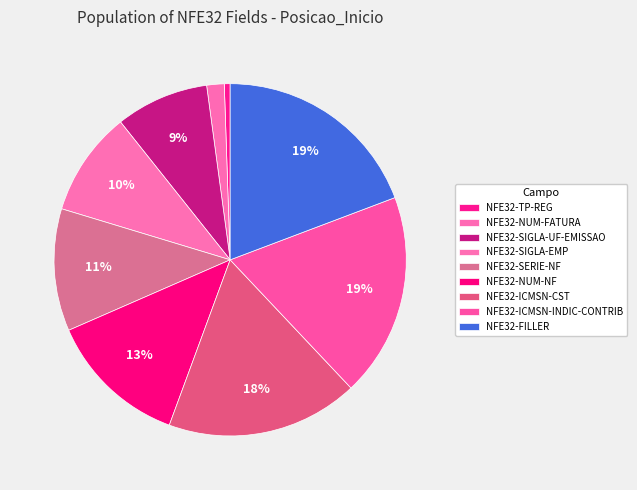

Rank the categories by value from lowest to highest.

NFE32-TP-REG, NFE32-NUM-FATURA, NFE32-SIGLA-UF-EMISSAO, NFE32-SIGLA-EMP, NFE32-SERIE-NF, NFE32-NUM-NF, NFE32-ICMSN-CST, NFE32-ICMSN-INDIC-CONTRIB, NFE32-FILLER